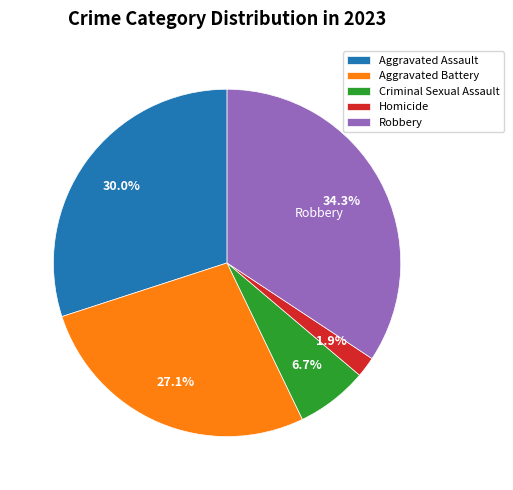

What is the smallest slice in the pie chart?

Homicide